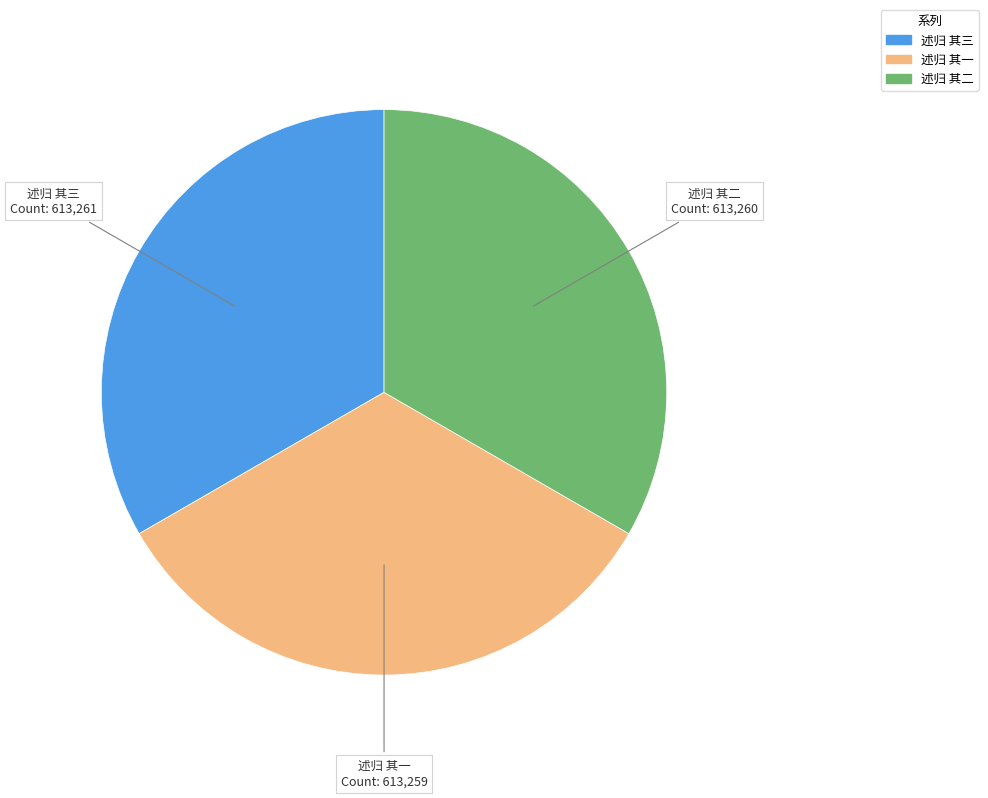

Count the number of slices in the pie.

3